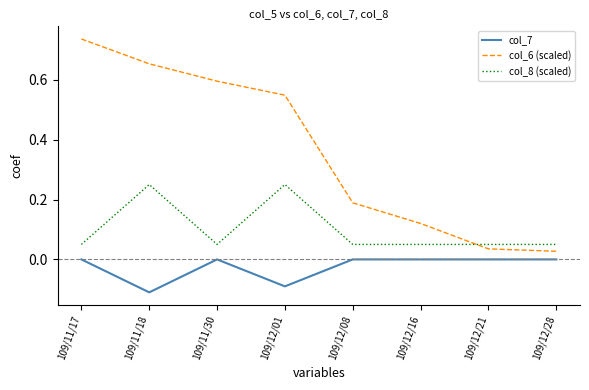

Which series has the largest total across all categories?

col_6 (scaled)